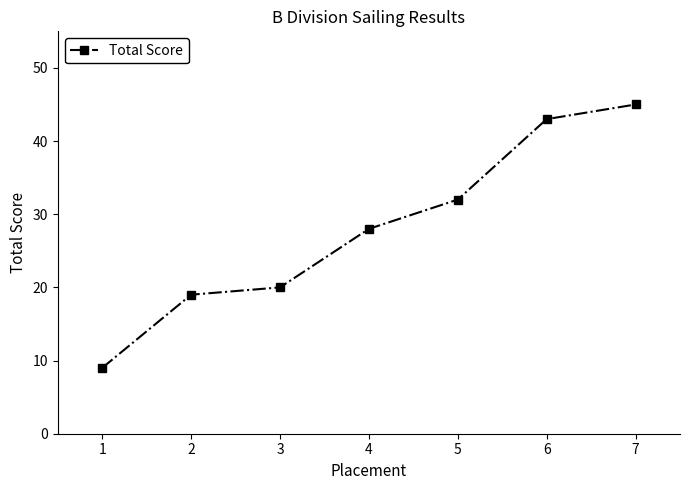

What is the difference between the maximum and second lowest values?

26